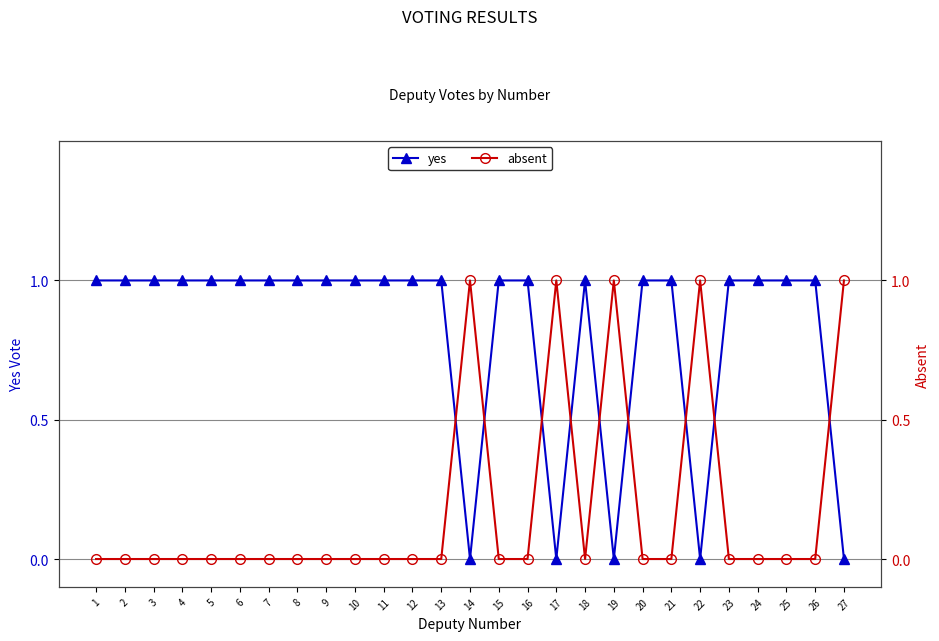

Reading left to right, extract all data points from this chart.

yes: 1	1	1	1	1	1	1	1	1	1	1	1	1	0	1	1	0	1	0	1	1	0	1	1	1	1	0
absent: 0	0	0	0	0	0	0	0	0	0	0	0	0	1	0	0	1	0	1	0	0	1	0	0	0	0	1